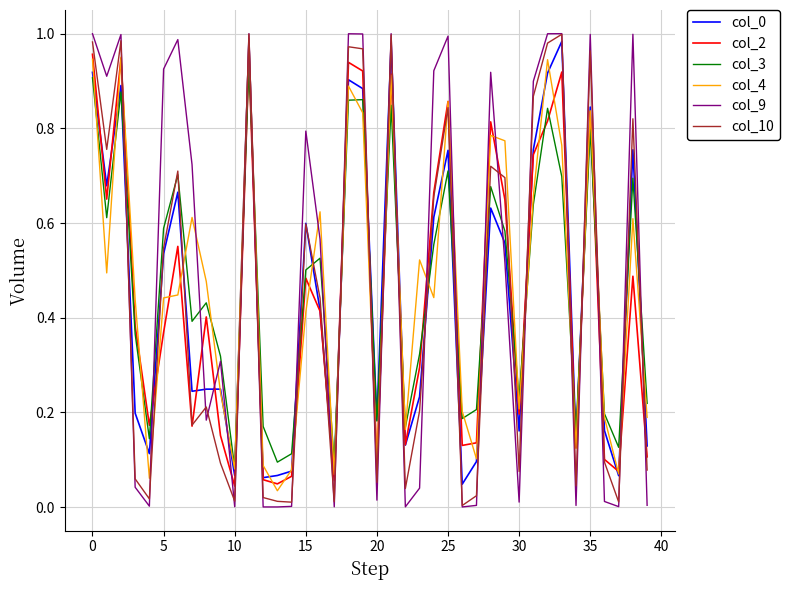

How many times do col_2 and col_9 cross each other?

23